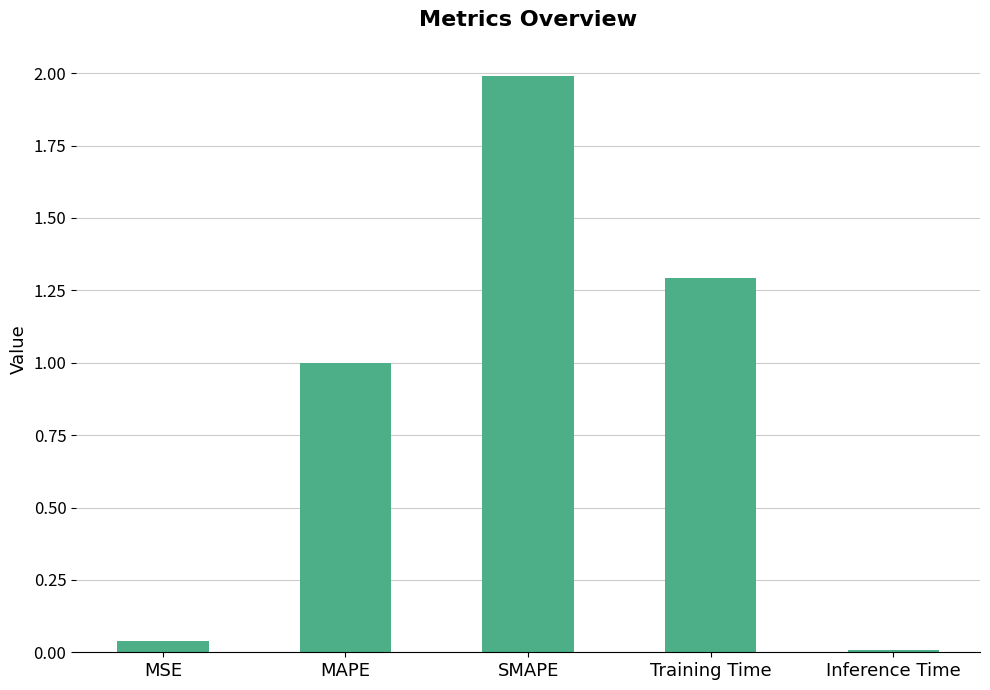

How many distinct data groups are displayed?

1